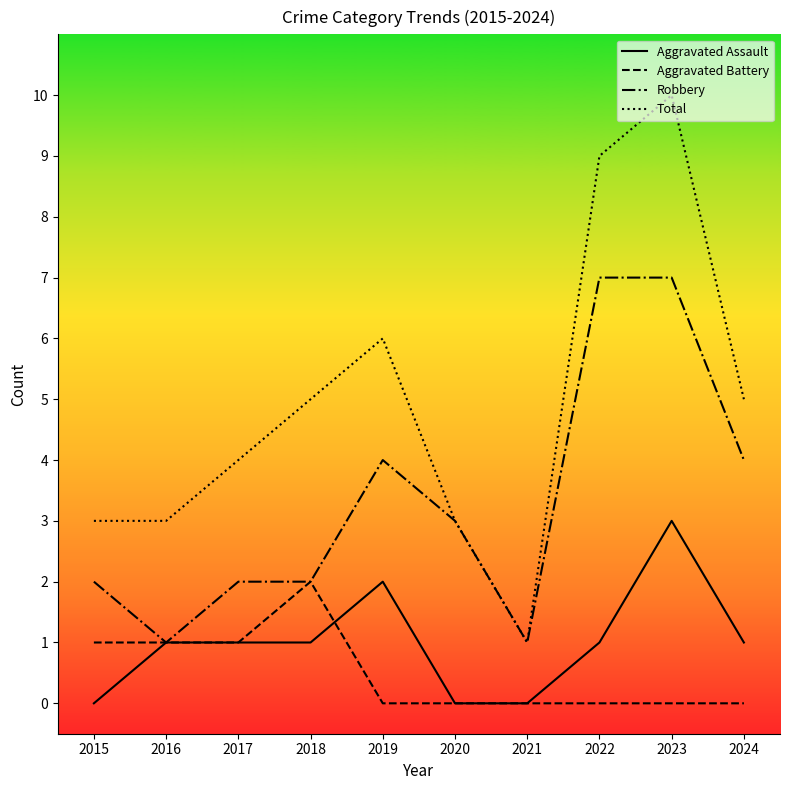

True or false: Total and Aggravated Battery cross at least once.

False